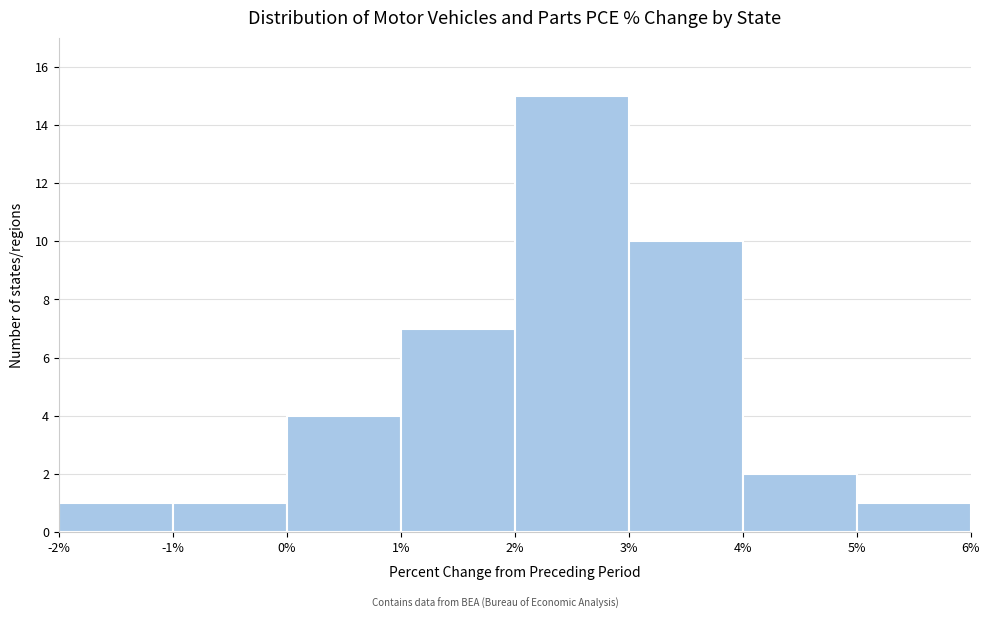

Reading left to right, list every bar in this chart as the range it spans on the x-axis followed by its height. The values are not printed on the chart, so give them approximately, as read against the axis.

-2% to -1%: 1
-1% to 0%: 1
0% to 1%: 4
1% to 2%: 7
2% to 3%: 15
3% to 4%: 10
4% to 5%: 2
5% to 6%: 1